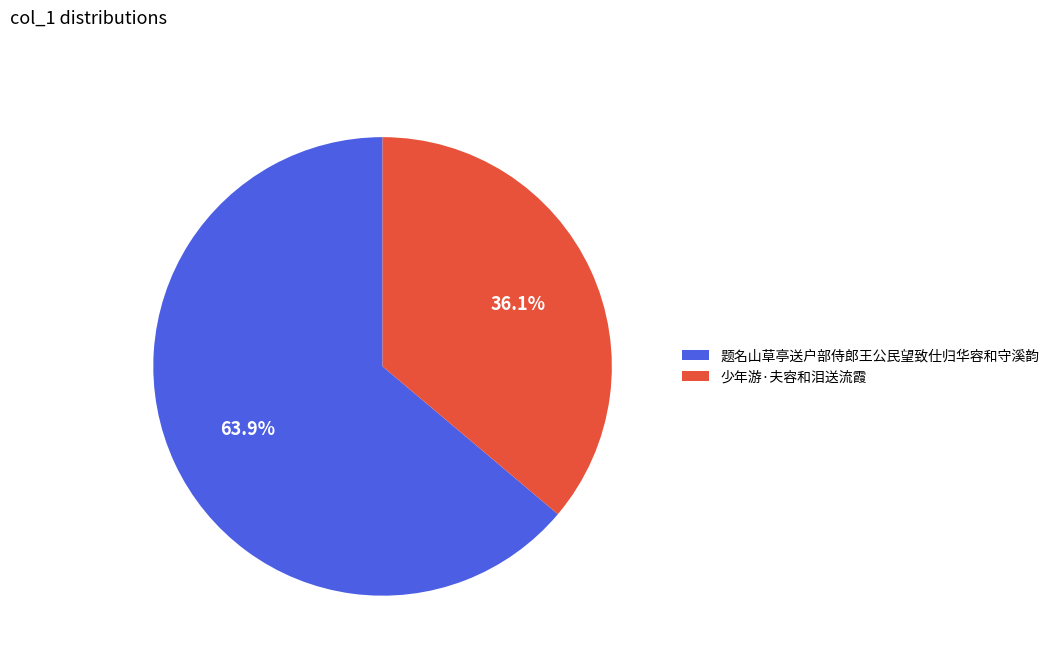

To the nearest percent, what is the combined percentage of 少年游·夫容和泪送流霞 and 题名山草亭送户部侍郎王公民望致仕归华容和守溪韵?

100%